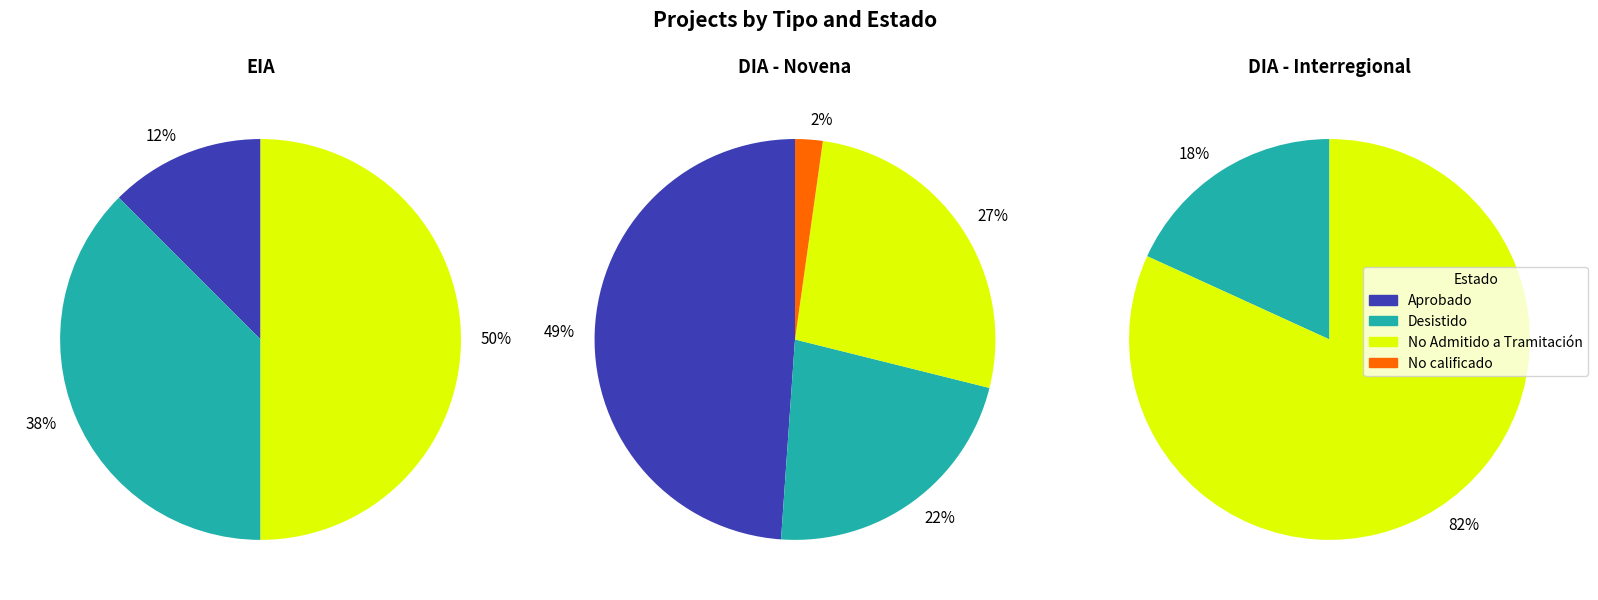

To the nearest percent, what is the difference between the largest and smallest slice percentages?

79%